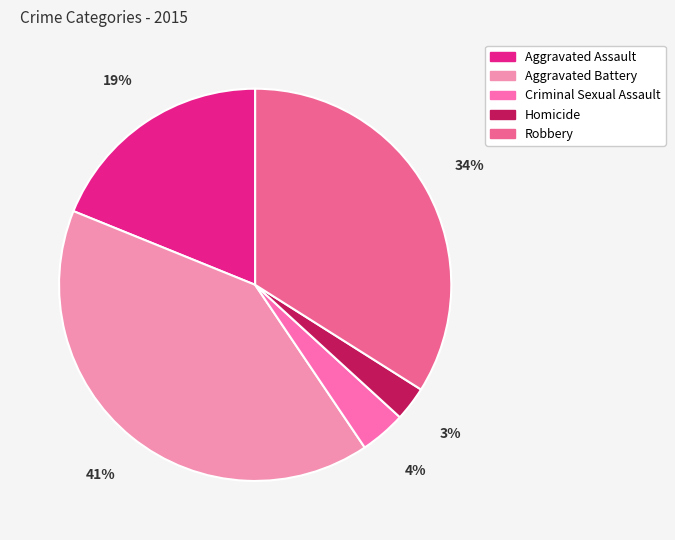

Which has a higher value, Aggravated Battery or Criminal Sexual Assault?

Aggravated Battery